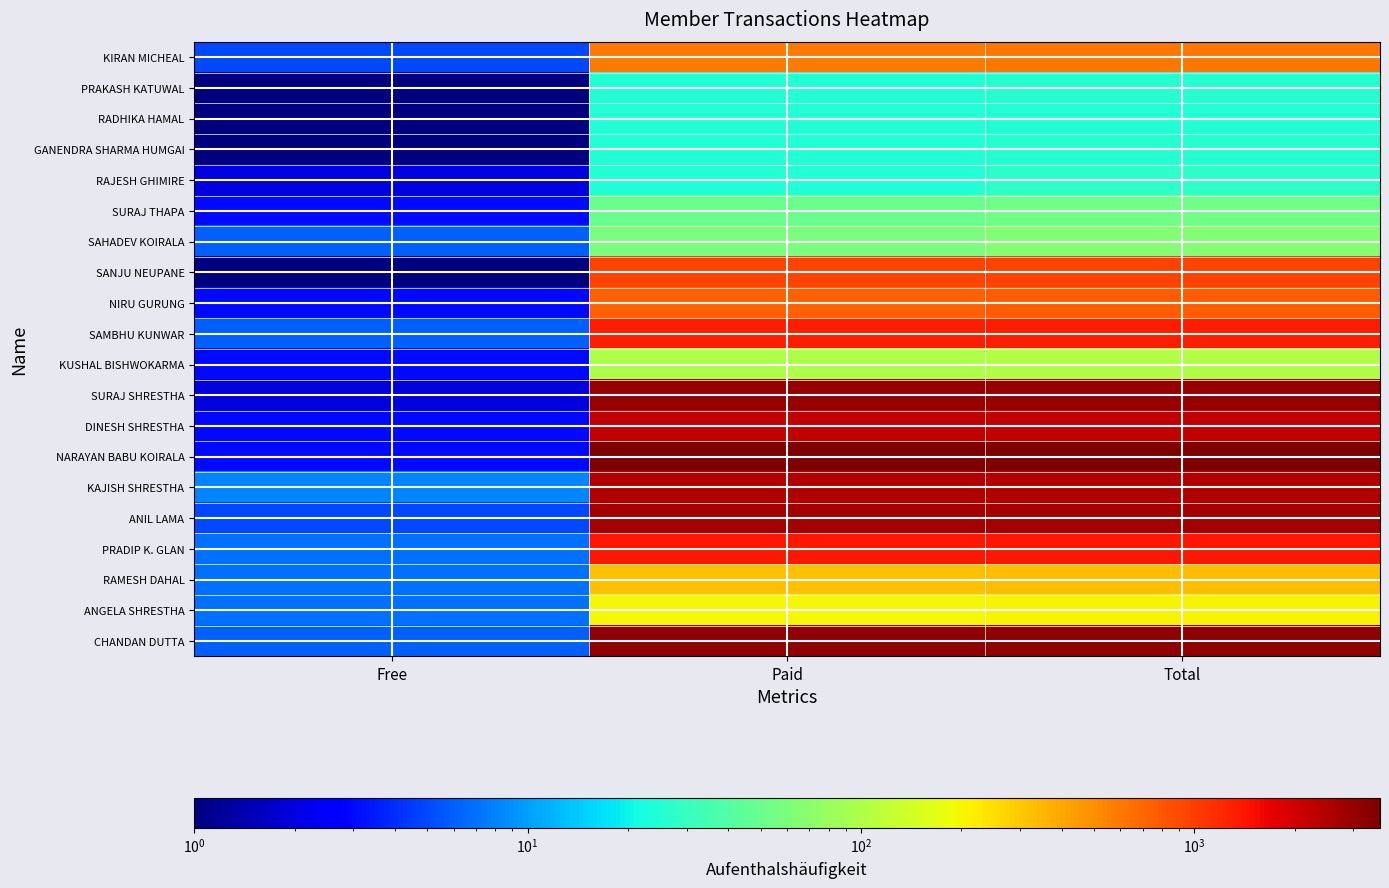

Reading right to left, transcribe all the data shown in this chart.

KIRAN MICHEAL: Total=605.0	Paid=600.0	Free=5.0
PRAKASH KATUWAL: Total=26.0	Paid=25.0	Free=1.0
RADHIKA HAMAL: Total=25.0	Paid=25.0	Free=0.1
GANENDRA SHARMA HUMGAI: Total=26.0	Paid=25.0	Free=1.0
RAJESH GHIMIRE: Total=27.0	Paid=25.0	Free=2.0
SURAJ THAPA: Total=53.0	Paid=50.0	Free=3.0
SAHADEV KOIRALA: Total=66.0	Paid=60.0	Free=6.0
SANJU NEUPANE: Total=951.0	Paid=950.0	Free=1.0
NIRU GURUNG: Total=753.0	Paid=750.0	Free=3.0
SAMBHU KUNWAR: Total=1311.0	Paid=1305.0	Free=6.0
KUSHAL BISHWOKARMA: Total=103.0	Paid=100.0	Free=3.0
SURAJ SHRESTHA: Total=2977.0	Paid=2975.0	Free=2.0
DINESH SHRESTHA: Total=2203.0	Paid=2200.0	Free=3.0
NARAYAN BABU KOIRALA: Total=3603.0	Paid=3600.0	Free=3.0
KAJISH SHRESTHA: Total=2468.0	Paid=2460.0	Free=8.0
ANIL LAMA: Total=2760.0	Paid=2755.0	Free=5.0
PRADIP K. GLAN: Total=1407.0	Paid=1400.0	Free=7.0
RAMESH DAHAL: Total=332.0	Paid=325.0	Free=7.0
ANGELA SHRESTHA: Total=207.0	Paid=200.0	Free=7.0
CHANDAN DUTTA: Total=3106.0	Paid=3100.0	Free=6.0